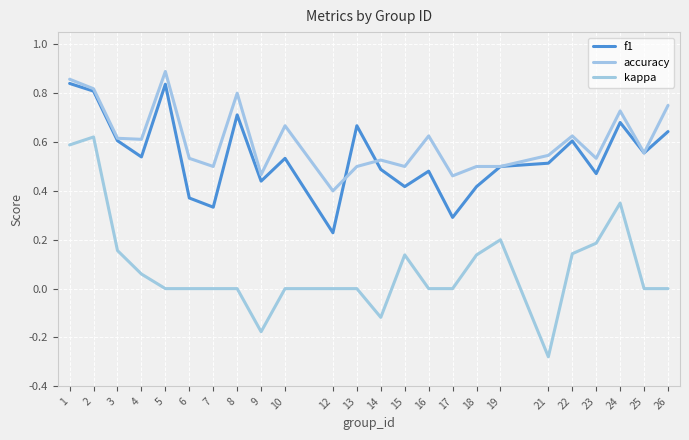

At which label does kappa reach its minimum?

21